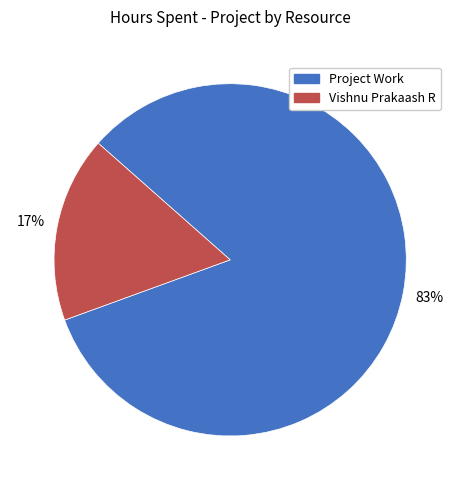

Does any single category account for the majority?

Yes